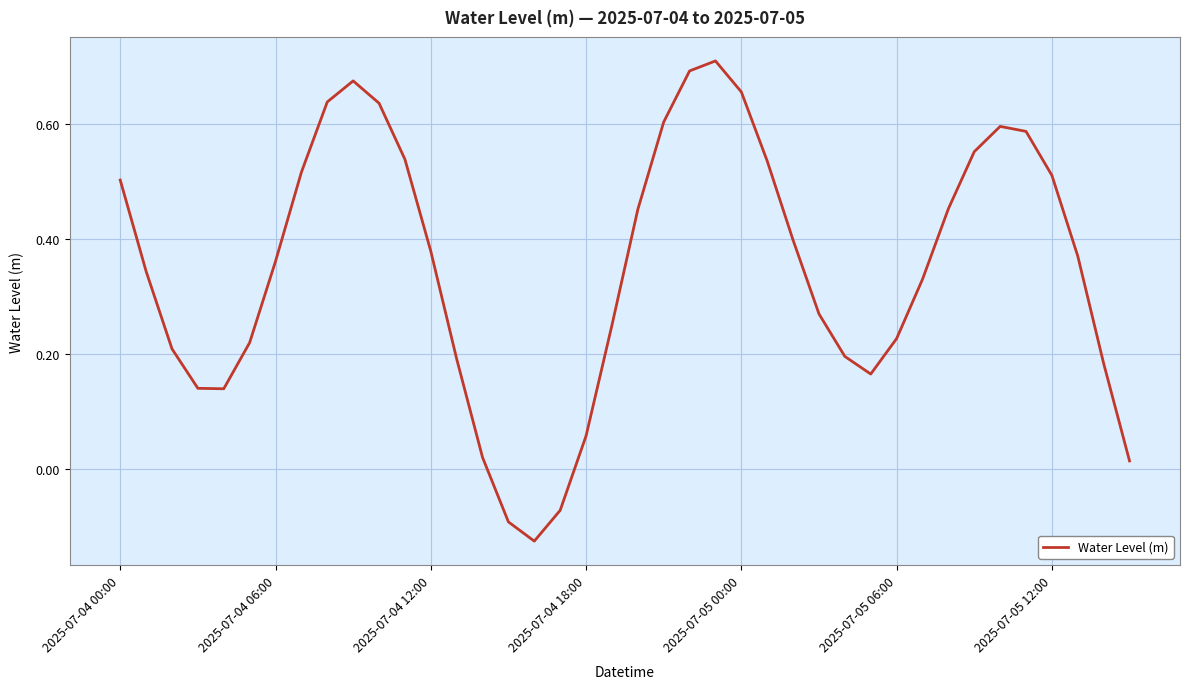

What is the difference between the maximum and minimum values?

0.8